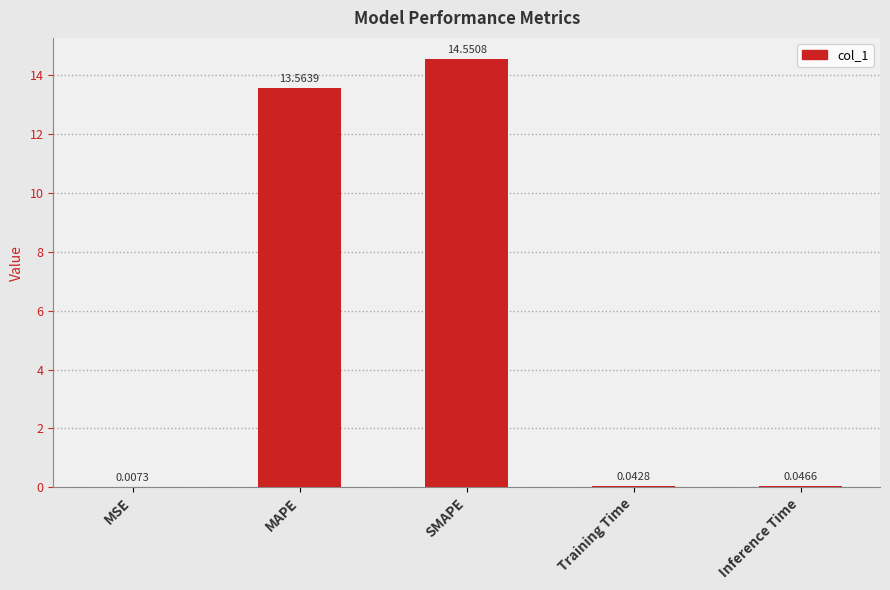

At which label is the value closest to 7?

MAPE